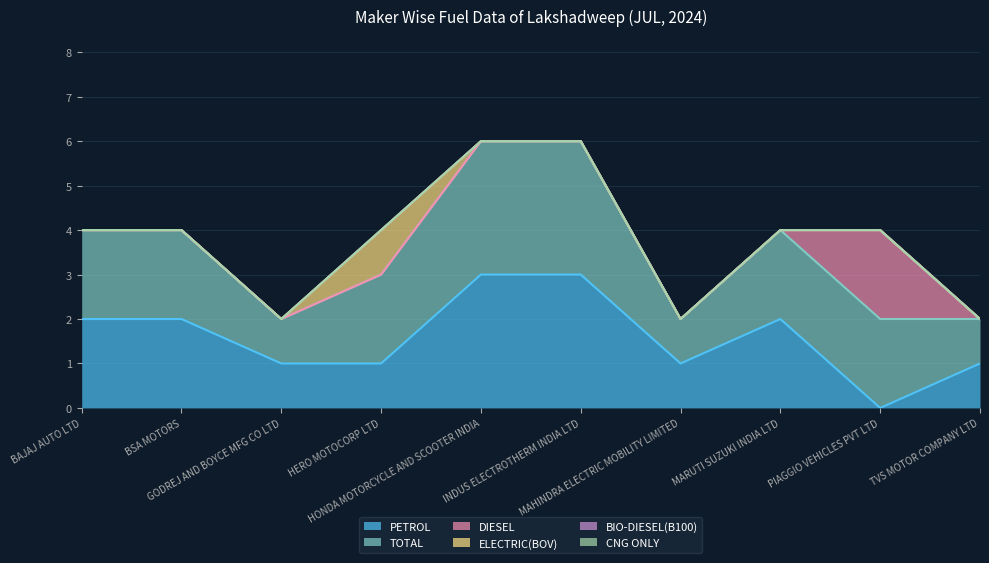

Between TVS MOTOR COMPANY LTD and HERO MOTOCORP LTD, which is larger?

TVS MOTOR COMPANY LTD